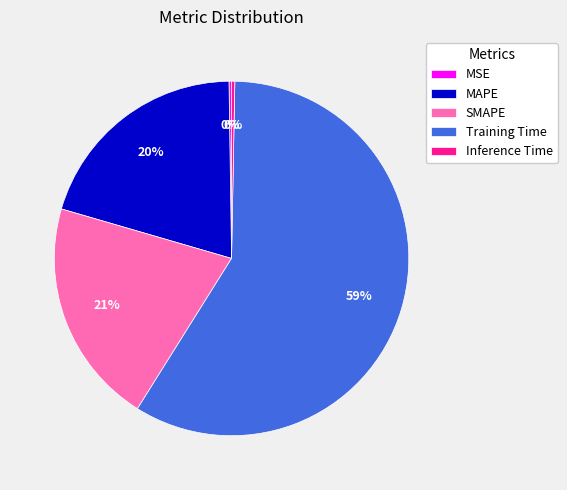

True or false: Inference Time accounts for 9% of the total.

False